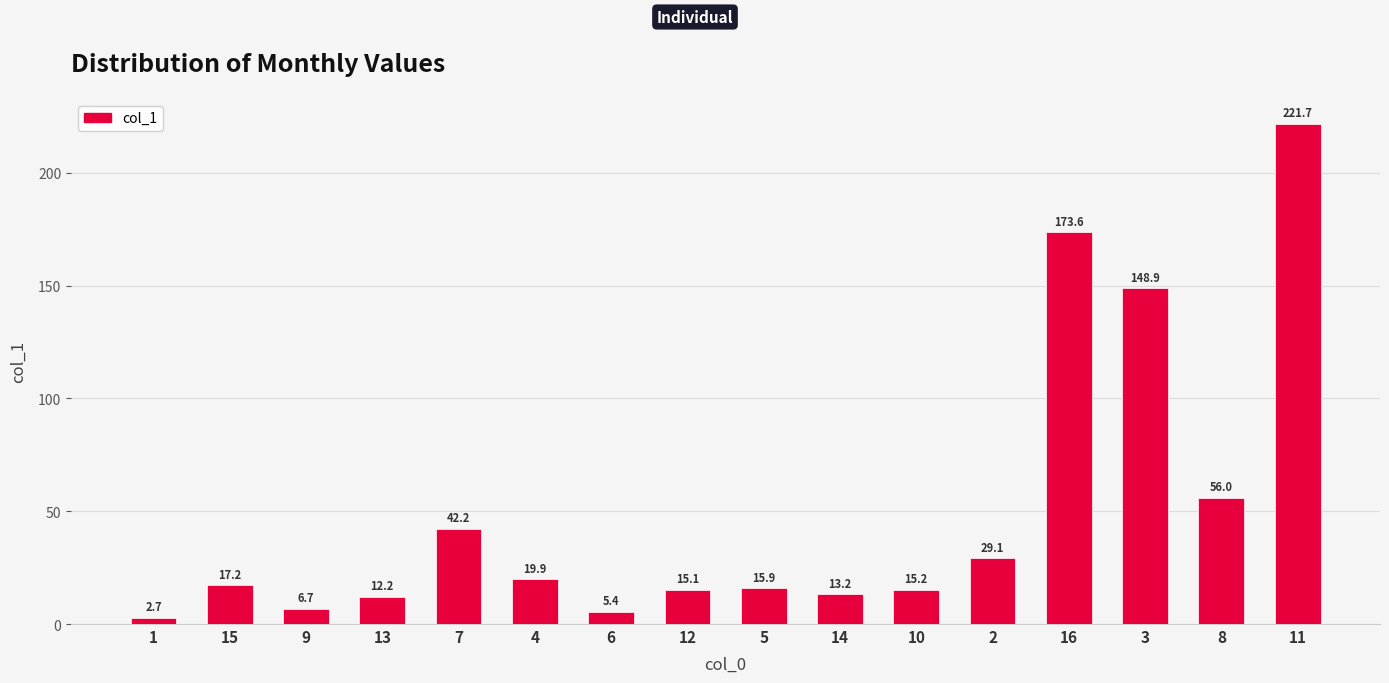

How many categories are shown in the chart?

16